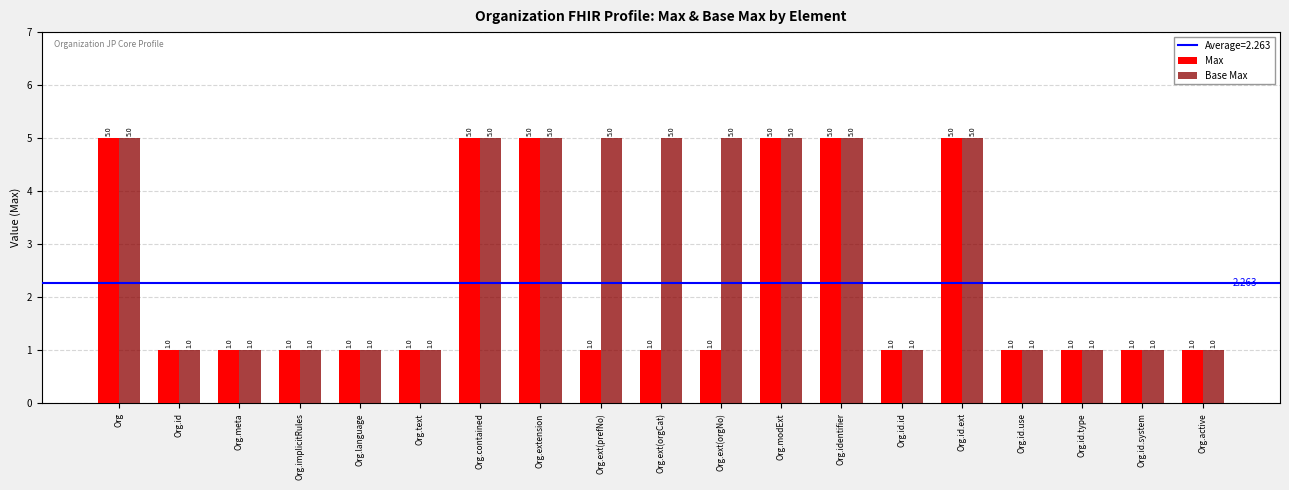

Reading left to right, transcribe all the data shown in this chart.

Max: Org=5	Org.id=1	Org.meta=1	Org.implicitRules=1	Org.language=1	Org.text=1	Org.contained=5	Org.extension=5	Org.ext(prefNo)=1	Org.ext(orgCat)=1	Org.ext(orgNo)=1	Org.modExt=5	Org.identifier=5	Org.id.id=1	Org.id.ext=5	Org.id.use=1	Org.id.type=1	Org.id.system=1	Org.active=1
Base Max: Org=5	Org.id=1	Org.meta=1	Org.implicitRules=1	Org.language=1	Org.text=1	Org.contained=5	Org.extension=5	Org.ext(prefNo)=5	Org.ext(orgCat)=5	Org.ext(orgNo)=5	Org.modExt=5	Org.identifier=5	Org.id.id=1	Org.id.ext=5	Org.id.use=1	Org.id.type=1	Org.id.system=1	Org.active=1